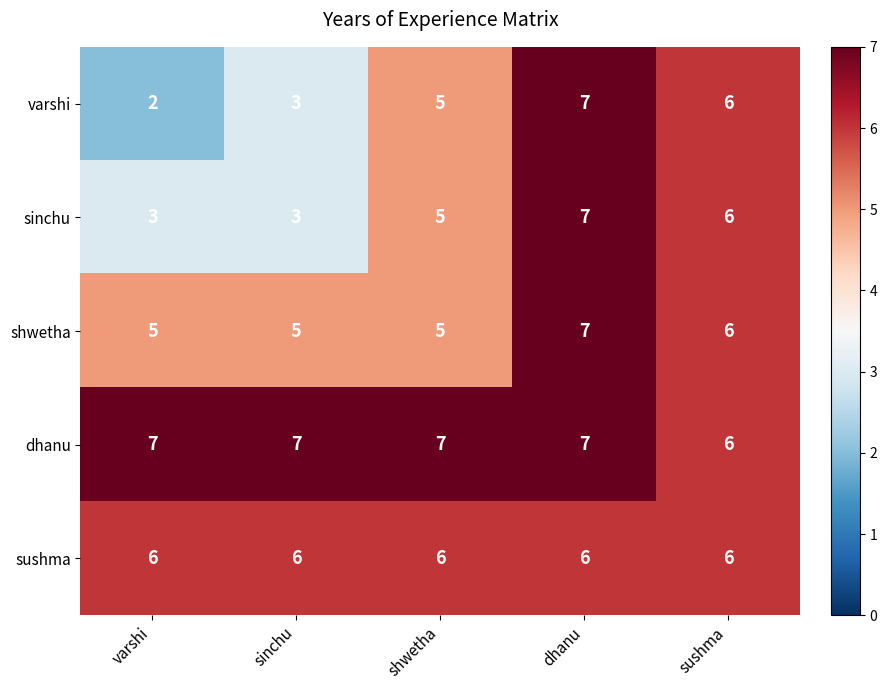

Is it true that shwetha equals 7 at sinchu?

False